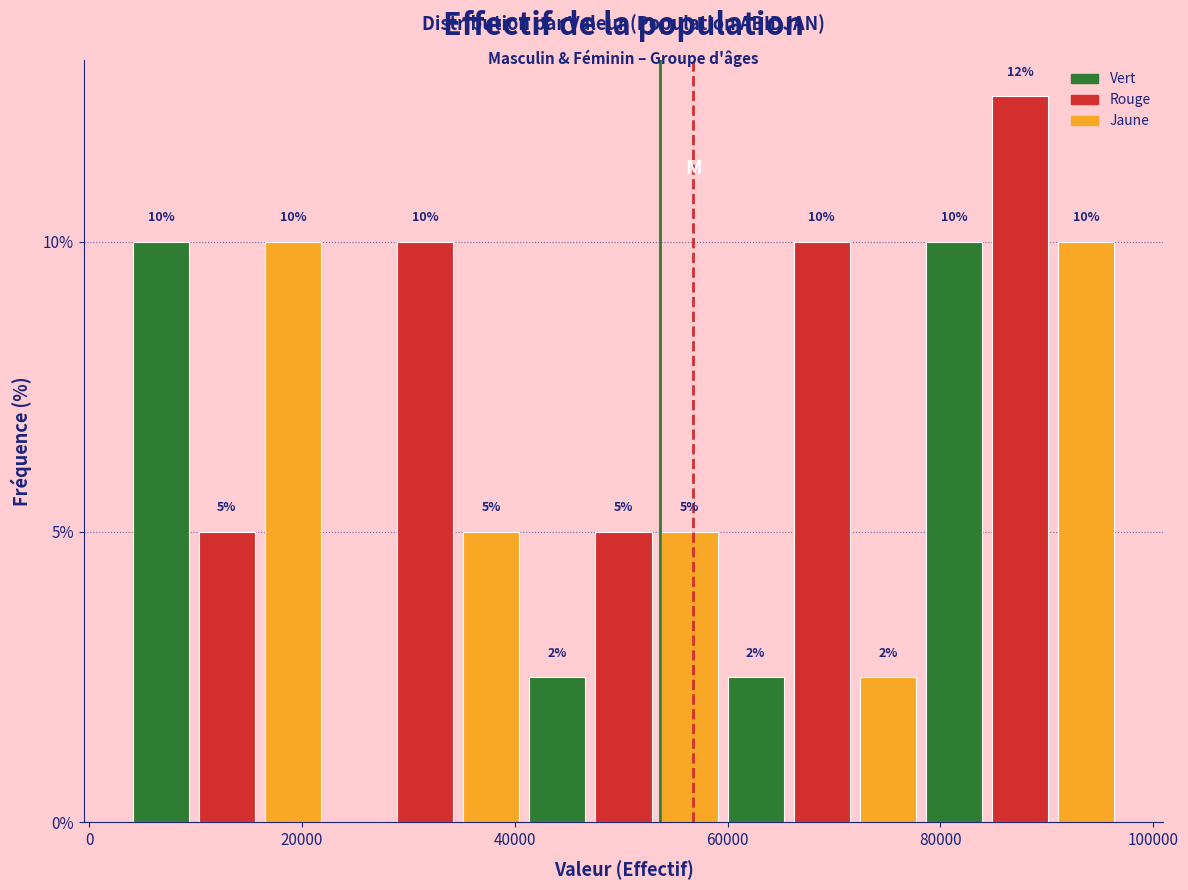

Around what value on the x-axis is the tallest bar? Give the approximate position of its centre, as read against the axis.

88000